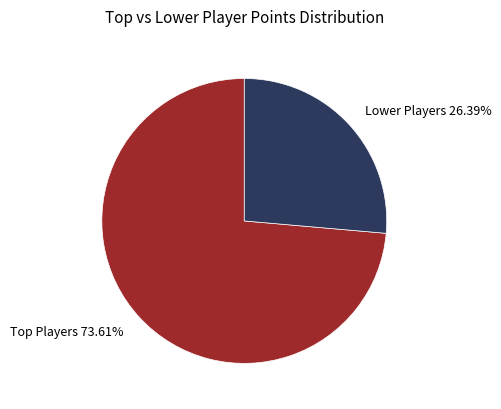

Which category has the smallest portion of the pie?

Lower Players 26.39%